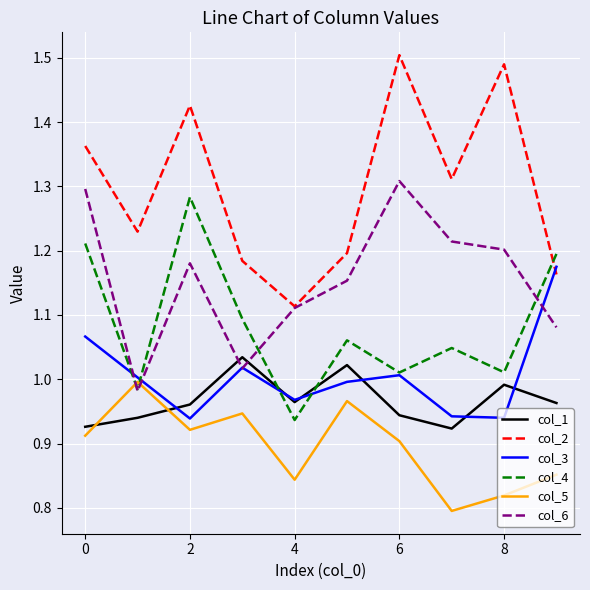

In col_1, how many points are higher than both neighbors (excluding endpoints)?

3